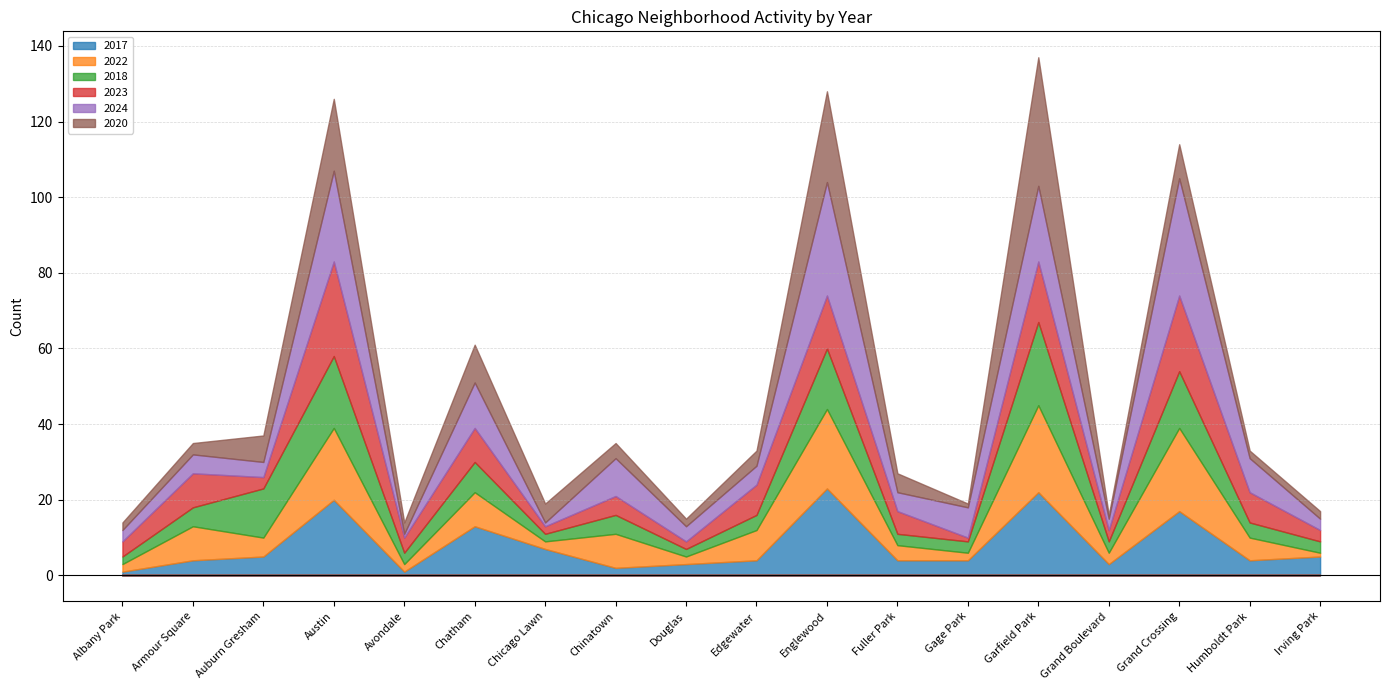

Does the chart display data point markers on the line(s)?

No